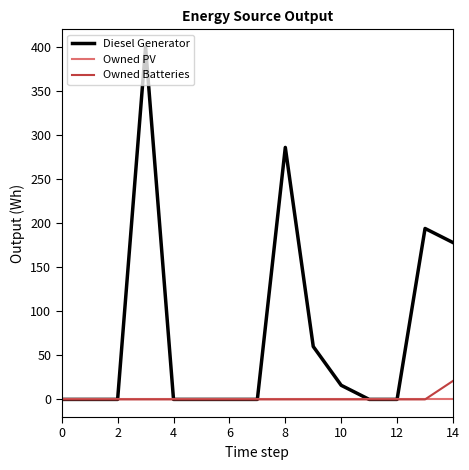

Which series has the widest spread of values?

Diesel Generator